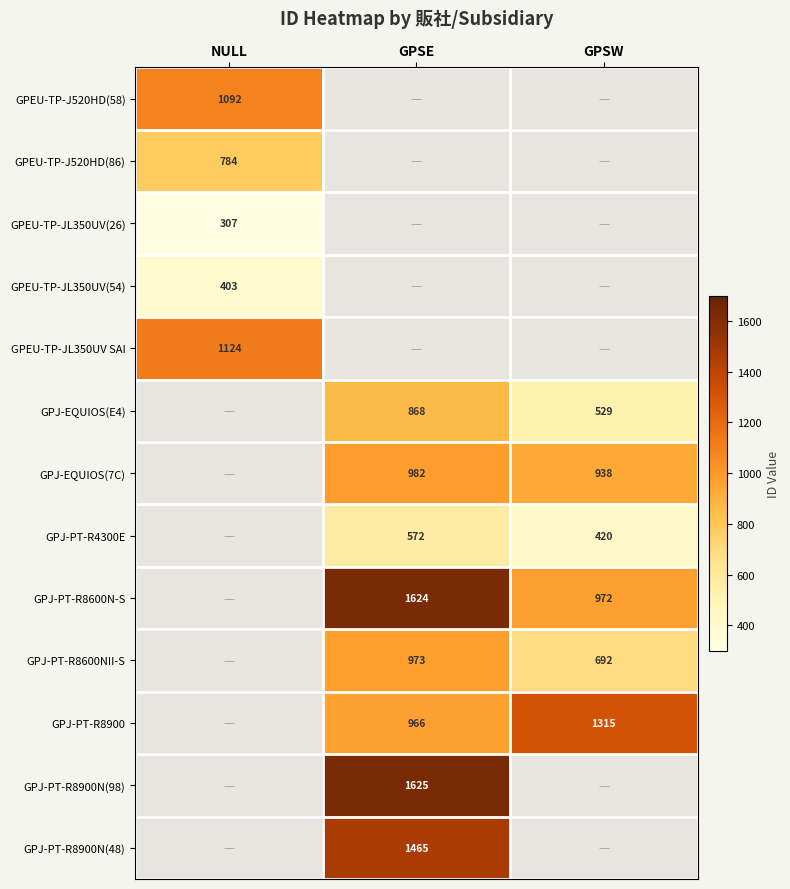

The GPJ-EQUIOS(E4) series shows 367 at GPSE. True or false?

False